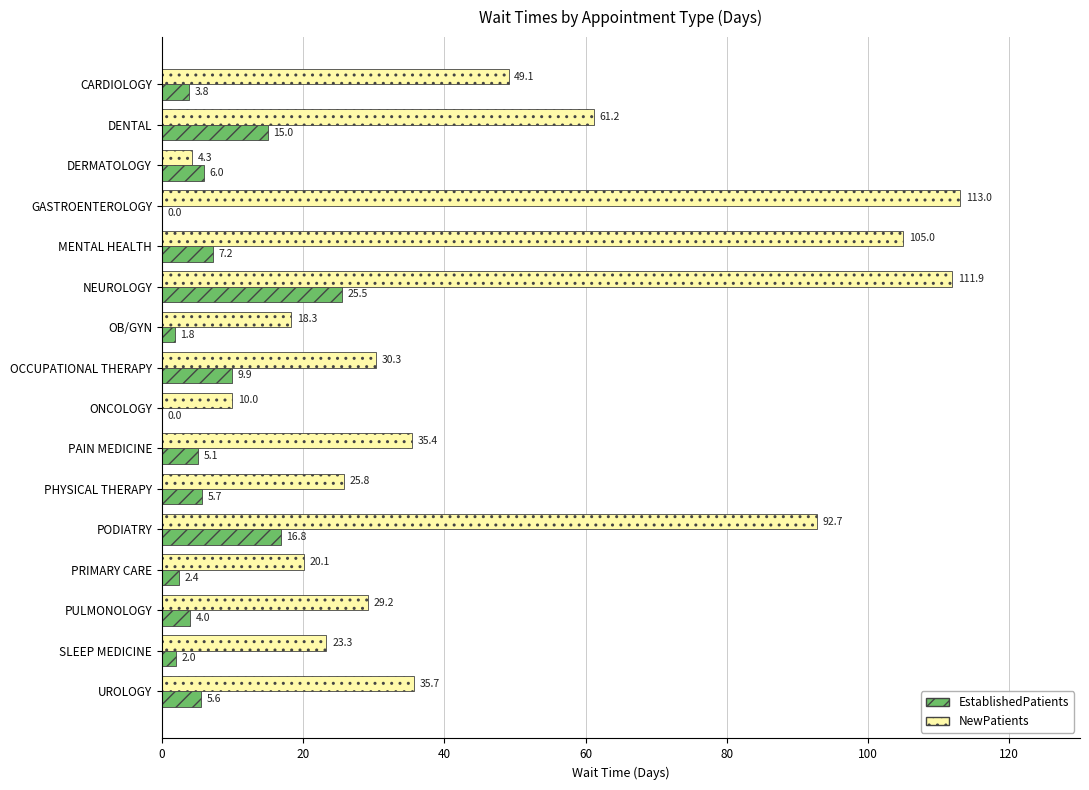

Is it true that NewPatients equals 26.5 at CARDIOLOGY?

False